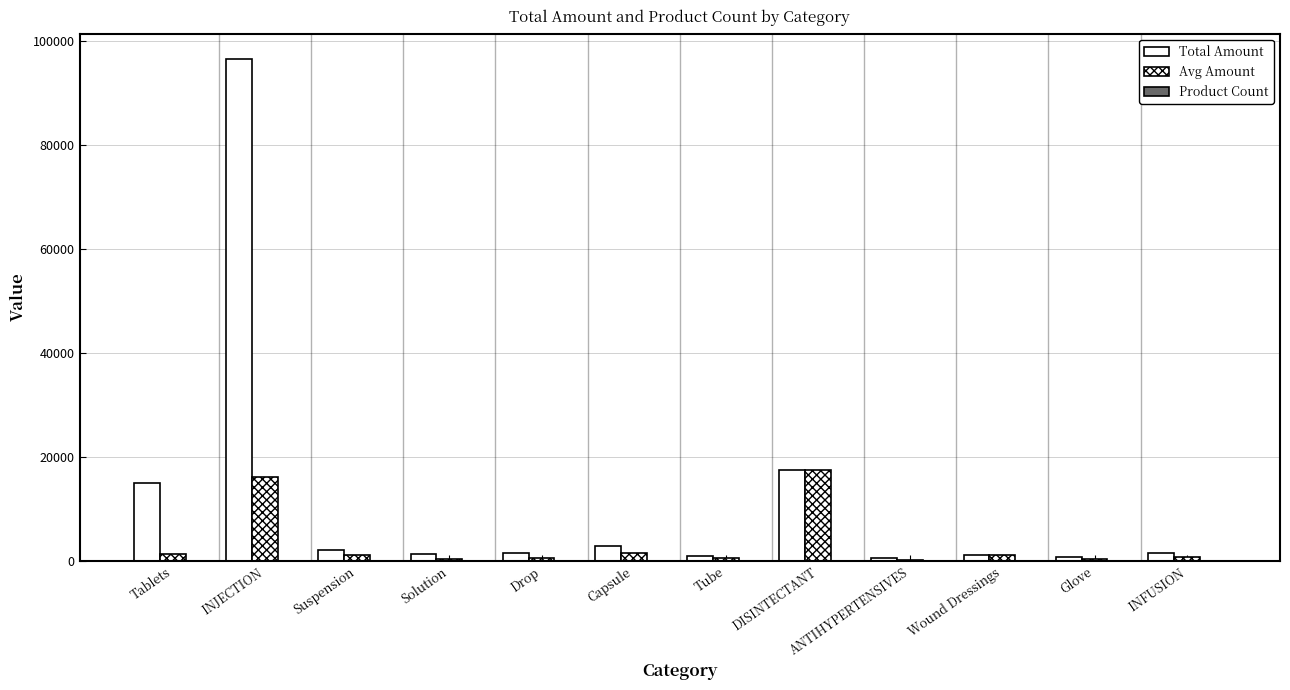

Reading left to right, list all the values displayed in this chart.

Total Amount: Tablets=14883	INJECTION=96620	Suspension=2100	Solution=1270	Drop=1520	Capsule=2830	Tube=940	DISINTECTANT=17370	ANTIHYPERTENSIVES=430	Wound Dressings=1070	Glove=670	INFUSION=1500
Avg Amount: Tablets=1240	INJECTION=16107	Suspension=1050	Solution=318	Drop=507	Capsule=1415	Tube=470	DISINTECTANT=17370	ANTIHYPERTENSIVES=215	Wound Dressings=1070	Glove=335	INFUSION=750
Product Count: Tablets=12	INJECTION=6	Suspension=2	Solution=4	Drop=3	Capsule=2	Tube=2	DISINTECTANT=1	ANTIHYPERTENSIVES=2	Wound Dressings=1	Glove=2	INFUSION=2